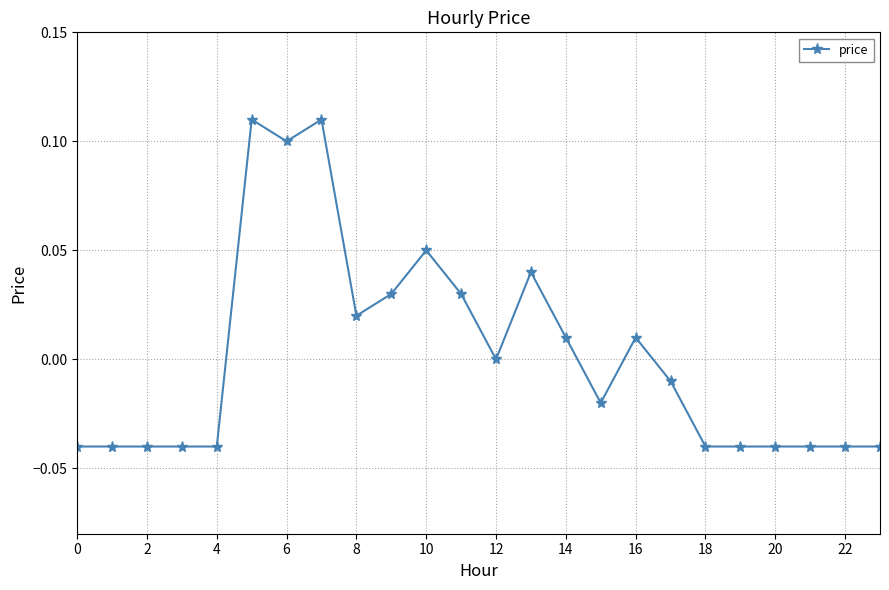

How many series are shown in this chart?

1